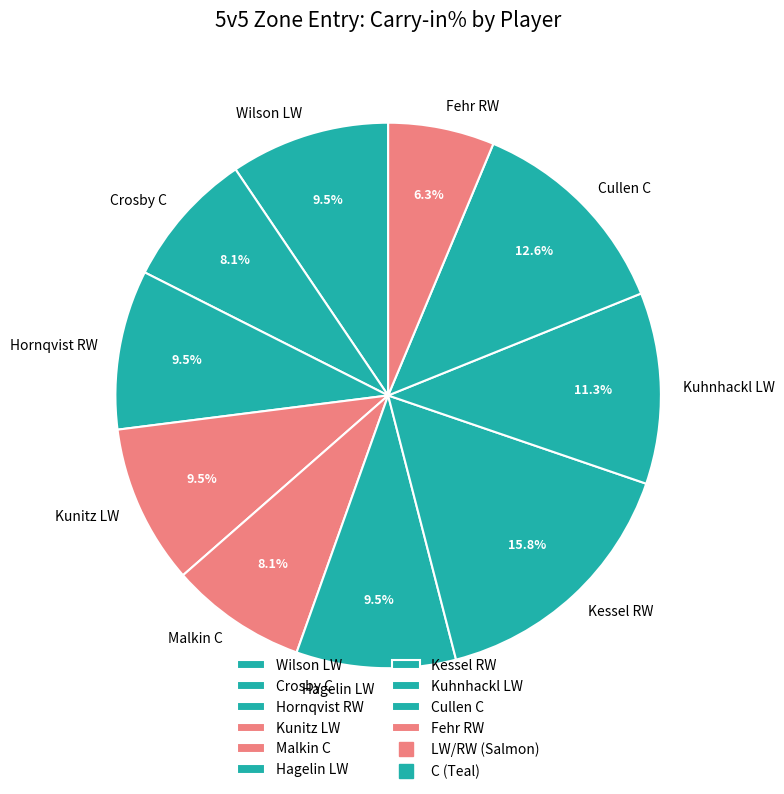

What is the total percentage of Fehr RW and Crosby C?

14.4%